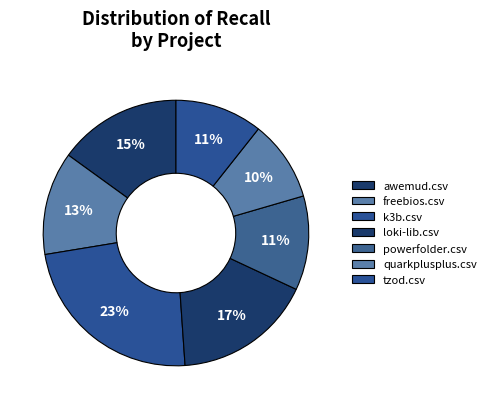

How many segments does this pie chart have?

7